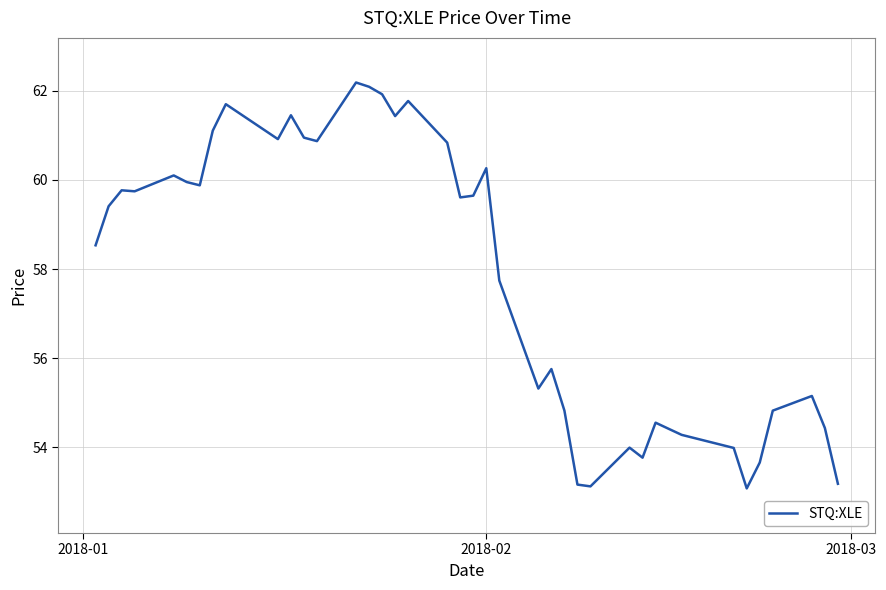

What is the difference between the maximum and minimum values?

9.1